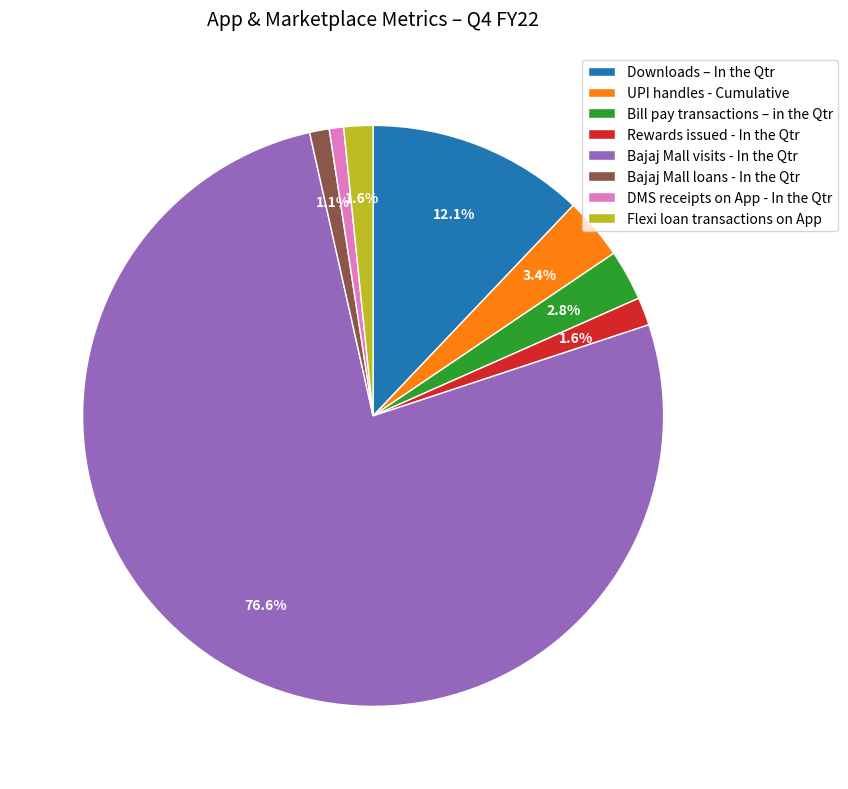

Which slice is the largest?

Bajaj Mall visits - In the Qtr